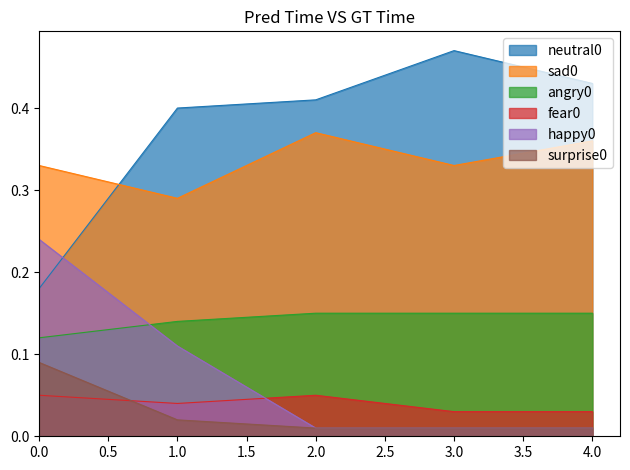

Rank the series by their maximum value, from highest to lowest.

neutral0, sad0, happy0, angry0, surprise0, fear0